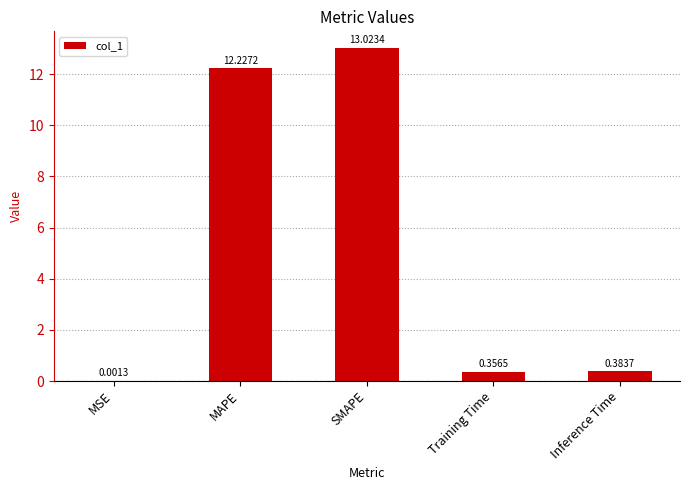

Are the bars grouped side by side (vs. stacked)?

No